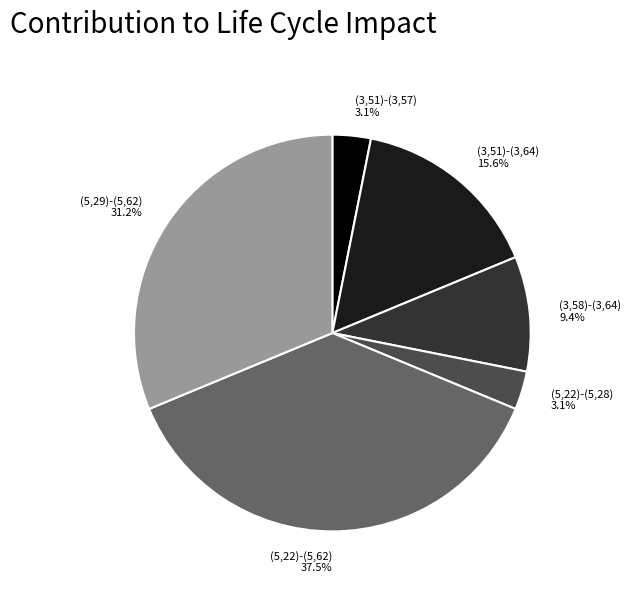

To the nearest percent, what is the average slice percentage?

17%